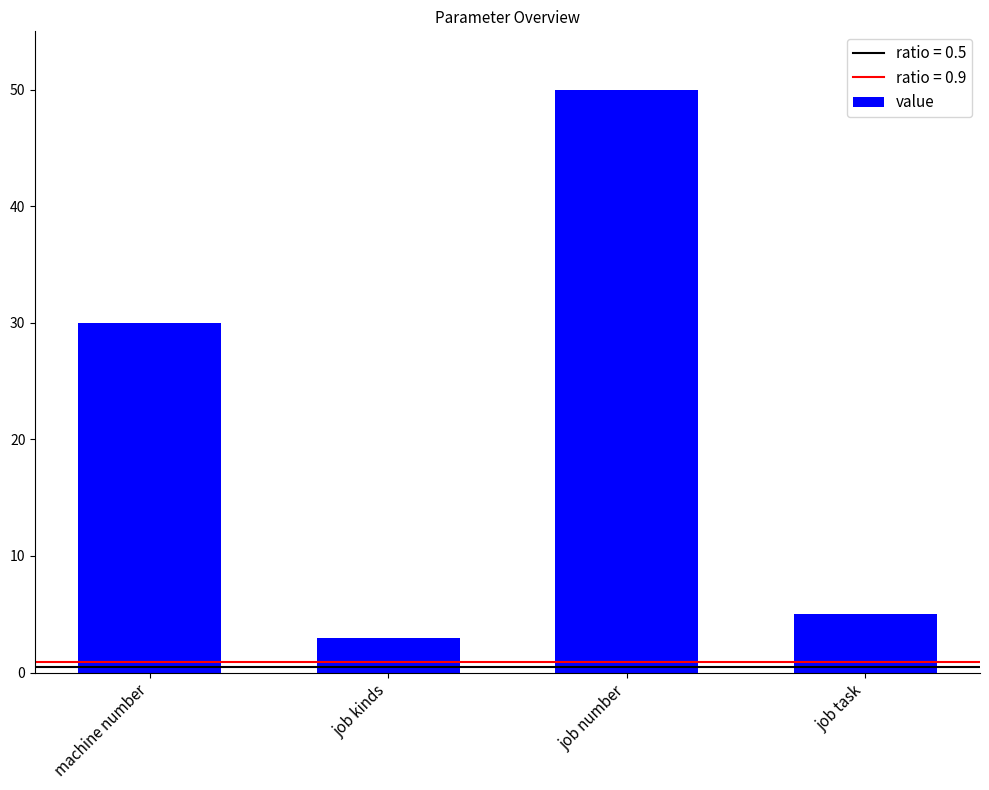

Is it true that the value at job kinds is 1?

False